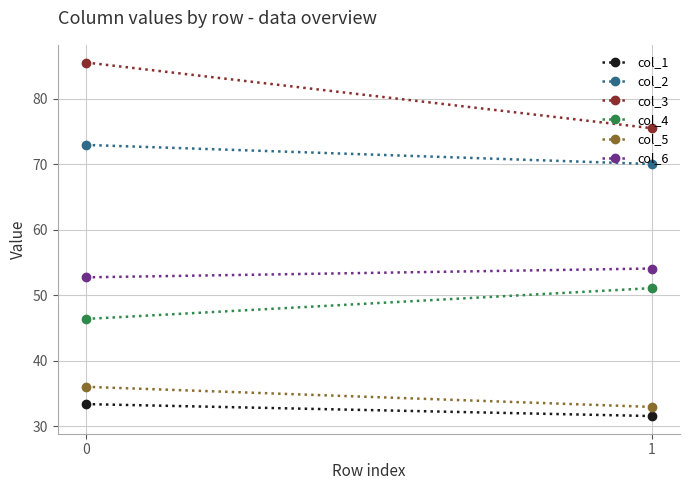

How many lines are shown in the chart?

6